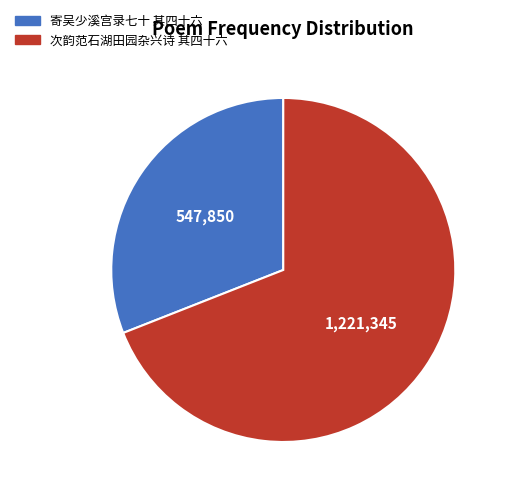

Is there a majority slice in this chart?

Yes